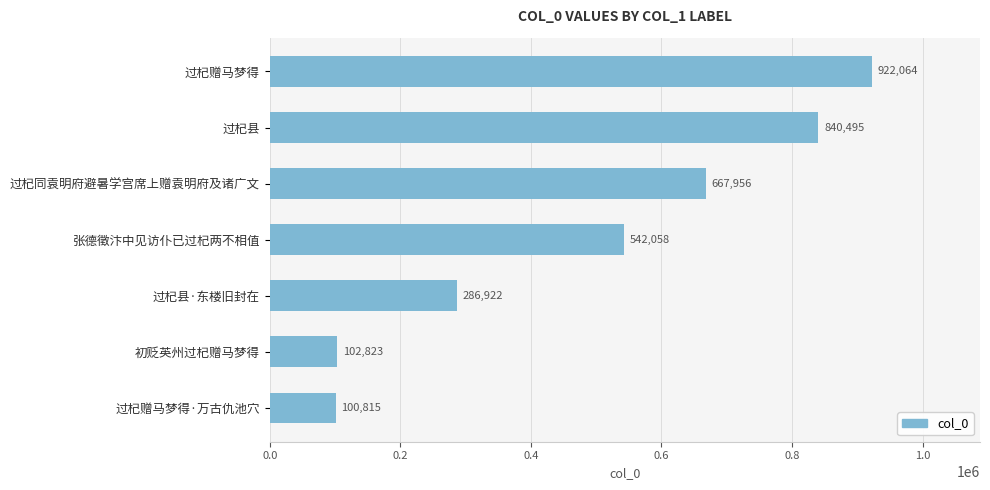

Approximately how many times larger is the value at 过杞县·东楼旧封在 compared to 过杞同袁明府避暑学宫席上赠袁明府及诸广文?

0.4